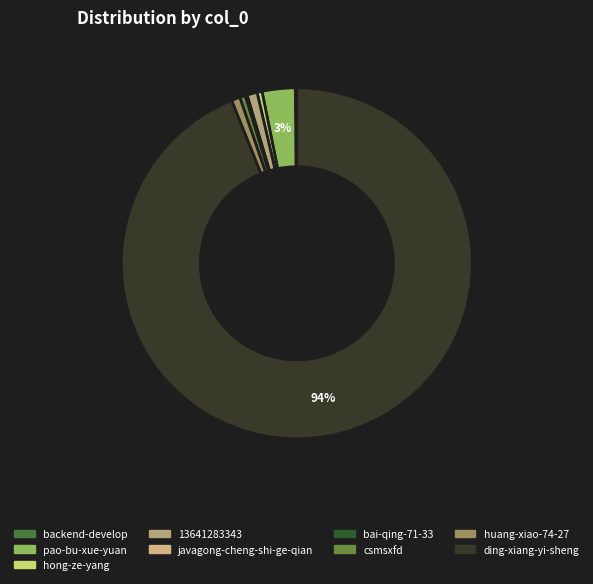

Between bai-qing-71-33 and javagong-cheng-shi-ge-qian, which is larger?

bai-qing-71-33